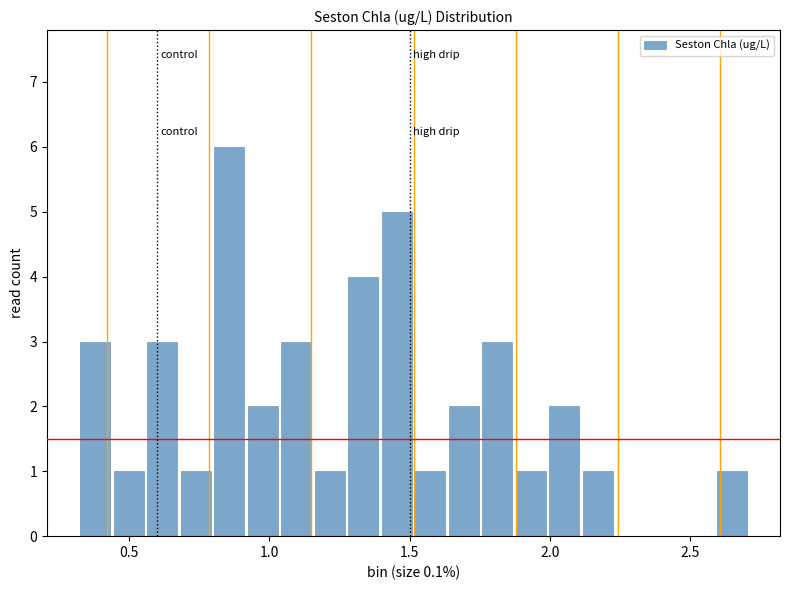

Around what value on the x-axis is the tallest bar? Give the approximate position of its centre, as read against the axis.

0.85